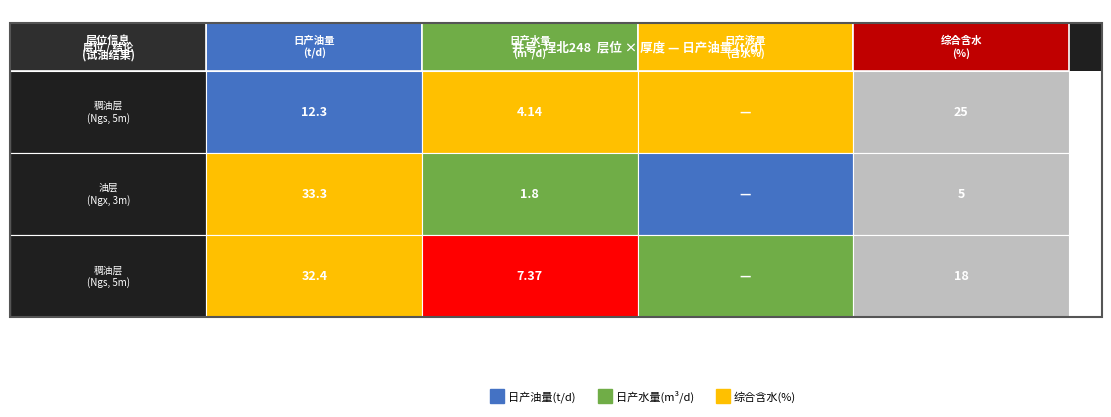

List the series in order of their peak value, lowest first.

Ngs_r1, Ngs_r3, Ngx_r2